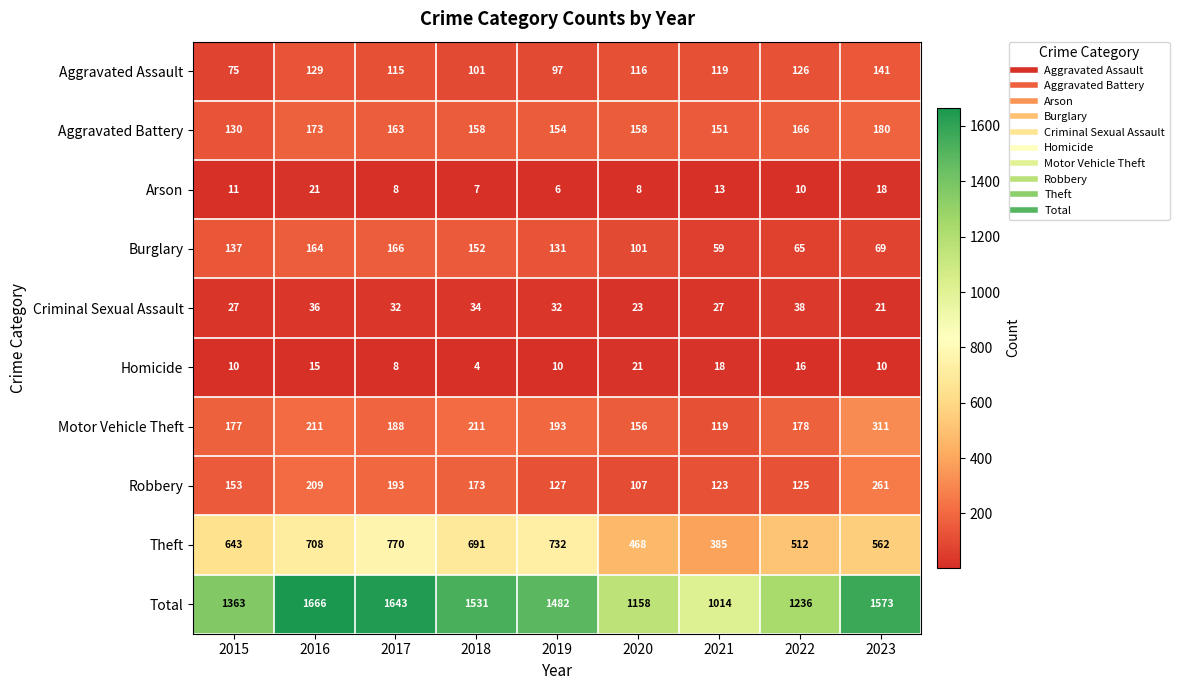

Read the Arson value at 2016, to the nearest 5.

20